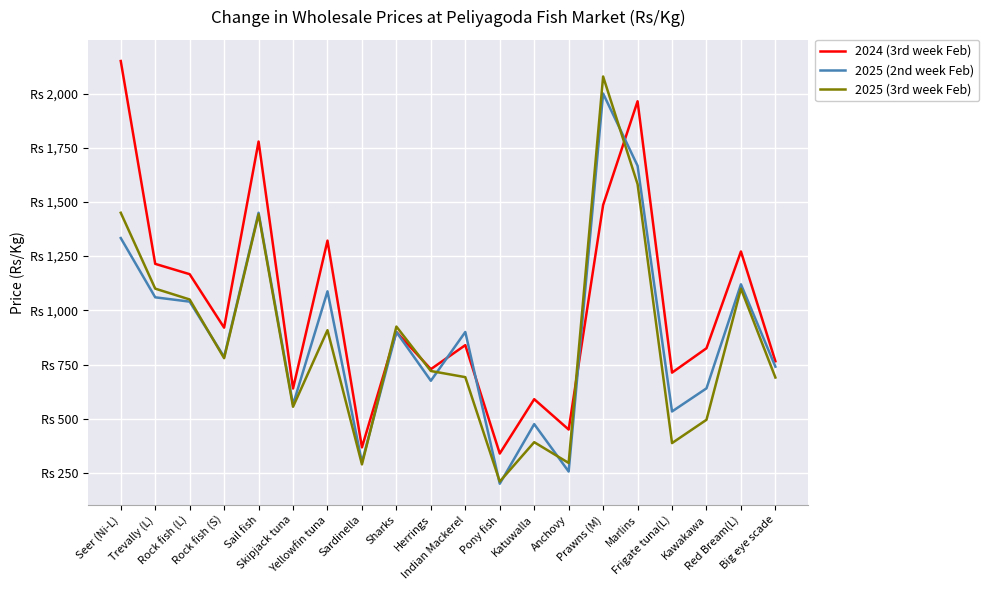

What is the difference between the 2024 (3rd week Feb) values at Anchovy and Trevally (L)?

764.3